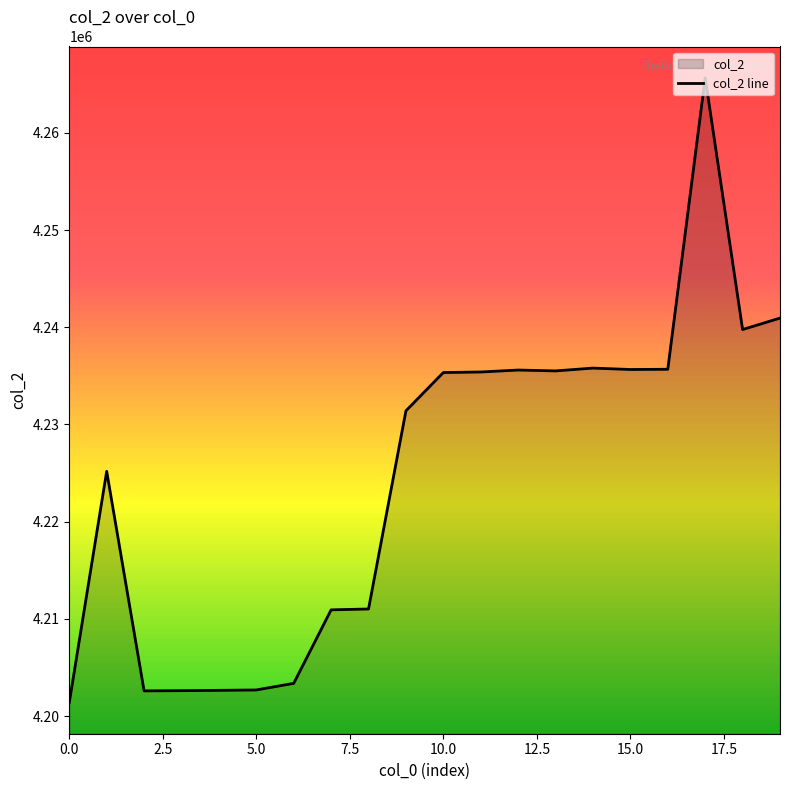

What is the change in value from 12 to 15?

+56